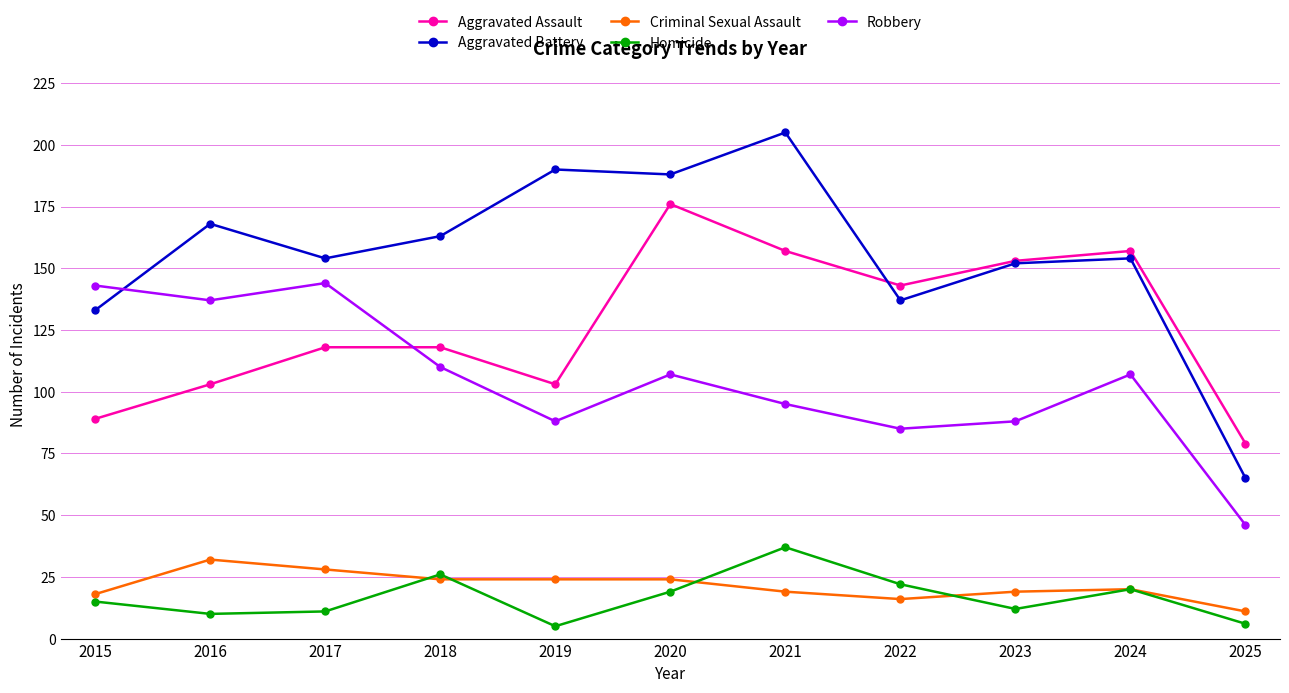

How many lines are shown in the chart?

5